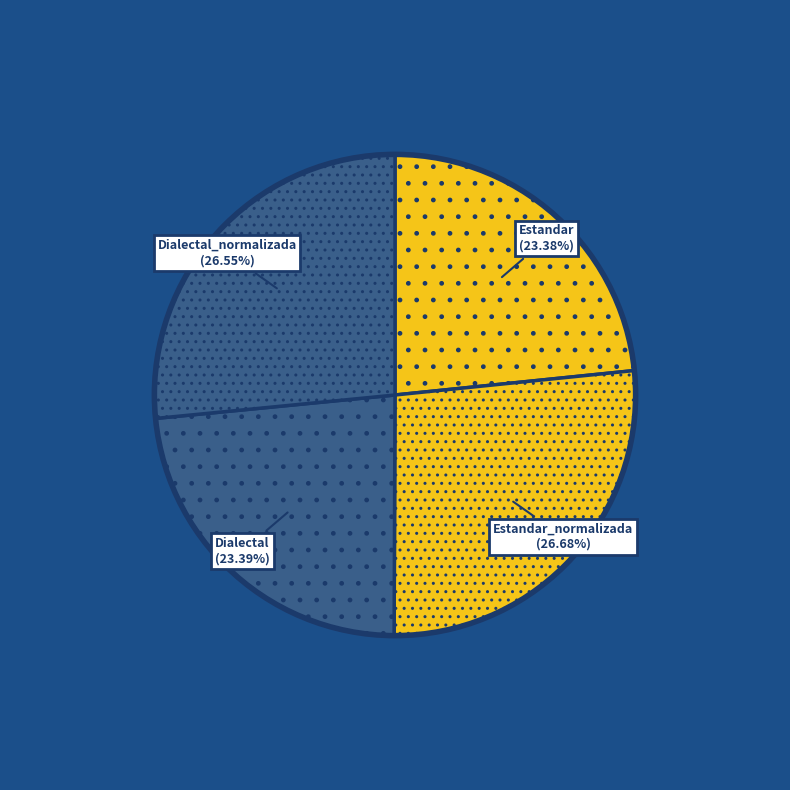

Between Dialectal and Estandar_normalizada, which is larger?

Estandar_normalizada